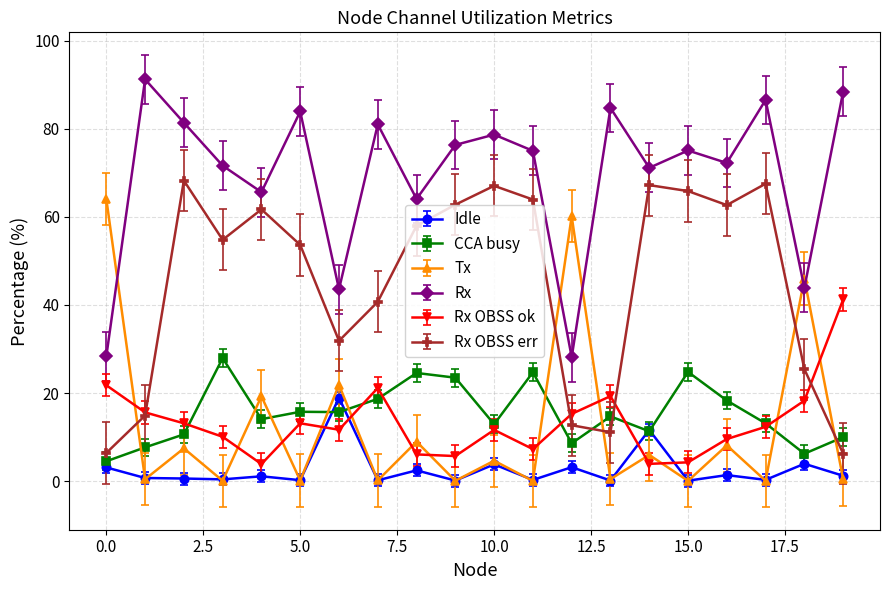

How many categories are shown in the chart?

20